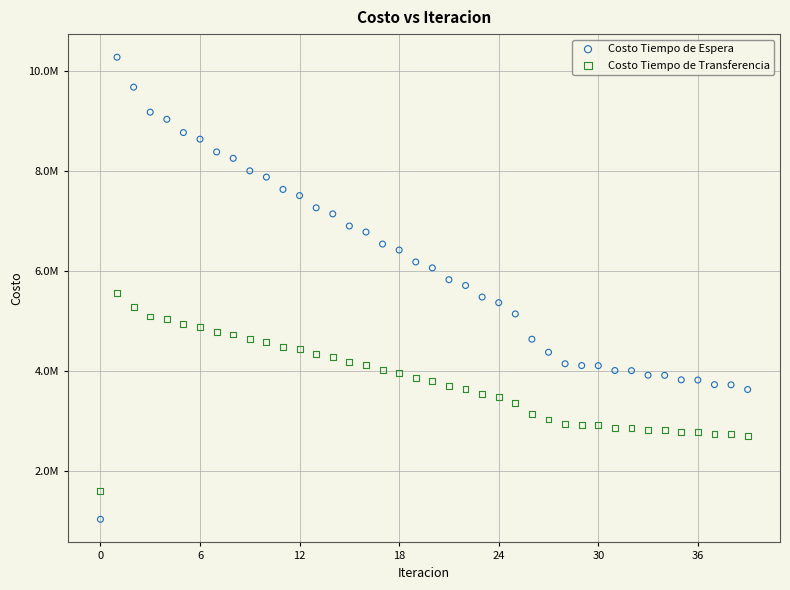

What are all the series names shown in the legend?

Costo Tiempo de Espera, Costo Tiempo de Transferencia